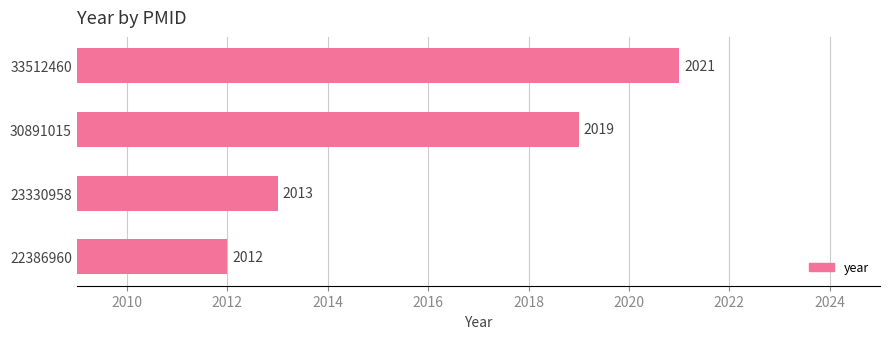

Reading bottom to top, what are all the values shown in this chart?

2012	2013	2019	2021